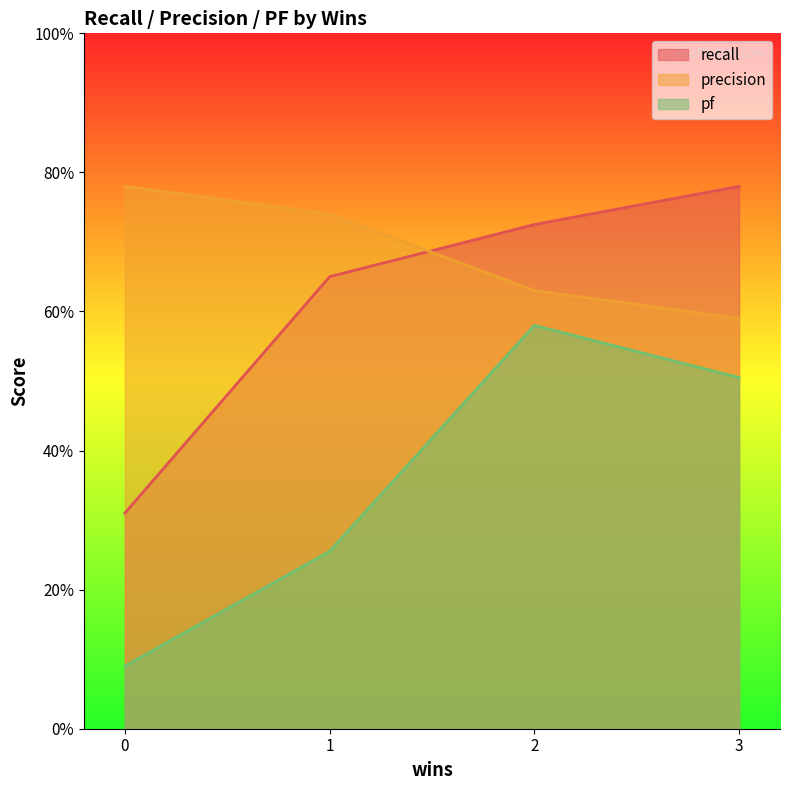

What are all the series names shown in the legend?

recall, precision, pf